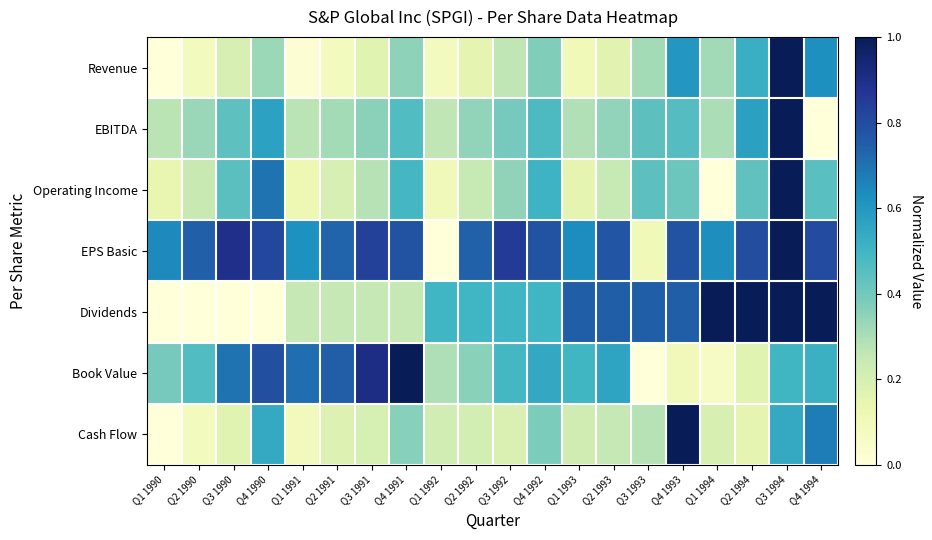

Reading right to left, list all the values displayed in this chart.

Revenue: Q4 1994=0.6	Q3 1994=1.0	Q2 1994=0.5	Q1 1994=0.3	Q4 1993=0.6	Q3 1993=0.3	Q2 1993=0.2	Q1 1993=0.1	Q4 1992=0.4	Q3 1992=0.3	Q2 1992=0.1	Q1 1992=0.1	Q4 1991=0.4	Q3 1991=0.2	Q2 1991=0.1	Q1 1991=0.0	Q4 1990=0.3	Q3 1990=0.2	Q2 1990=0.1	Q1 1990=0.0
EBITDA: Q4 1994=0.0	Q3 1994=1.0	Q2 1994=0.6	Q1 1994=0.3	Q4 1993=0.5	Q3 1993=0.4	Q2 1993=0.3	Q1 1993=0.3	Q4 1992=0.5	Q3 1992=0.4	Q2 1992=0.3	Q1 1992=0.3	Q4 1991=0.5	Q3 1991=0.4	Q2 1991=0.3	Q1 1991=0.3	Q4 1990=0.6	Q3 1990=0.4	Q2 1990=0.3	Q1 1990=0.3
Operating Income: Q4 1994=0.5	Q3 1994=1.0	Q2 1994=0.4	Q1 1994=0.0	Q4 1993=0.4	Q3 1993=0.4	Q2 1993=0.2	Q1 1993=0.1	Q4 1992=0.5	Q3 1992=0.3	Q2 1992=0.2	Q1 1992=0.1	Q4 1991=0.5	Q3 1991=0.3	Q2 1991=0.2	Q1 1991=0.1	Q4 1990=0.7	Q3 1990=0.4	Q2 1990=0.2	Q1 1990=0.1
EPS Basic: Q4 1994=0.8	Q3 1994=1.0	Q2 1994=0.8	Q1 1994=0.6	Q4 1993=0.8	Q3 1993=0.1	Q2 1993=0.8	Q1 1993=0.6	Q4 1992=0.8	Q3 1992=0.9	Q2 1992=0.7	Q1 1992=0.0	Q4 1991=0.8	Q3 1991=0.8	Q2 1991=0.7	Q1 1991=0.6	Q4 1990=0.8	Q3 1990=0.9	Q2 1990=0.7	Q1 1990=0.6
Dividends: Q4 1994=1.0	Q3 1994=1.0	Q2 1994=1.0	Q1 1994=1.0	Q4 1993=0.7	Q3 1993=0.7	Q2 1993=0.7	Q1 1993=0.7	Q4 1992=0.5	Q3 1992=0.5	Q2 1992=0.5	Q1 1992=0.5	Q4 1991=0.3	Q3 1991=0.3	Q2 1991=0.3	Q1 1991=0.3	Q4 1990=0.0	Q3 1990=0.0	Q2 1990=0.0	Q1 1990=0.0
Book Value: Q4 1994=0.5	Q3 1994=0.5	Q2 1994=0.2	Q1 1994=0.1	Q4 1993=0.1	Q3 1993=0.0	Q2 1993=0.6	Q1 1993=0.5	Q4 1992=0.5	Q3 1992=0.5	Q2 1992=0.4	Q1 1992=0.3	Q4 1991=1.0	Q3 1991=0.9	Q2 1991=0.8	Q1 1991=0.7	Q4 1990=0.8	Q3 1990=0.7	Q2 1990=0.5	Q1 1990=0.4
Cash Flow: Q4 1994=0.7	Q3 1994=0.5	Q2 1994=0.1	Q1 1994=0.2	Q4 1993=1.0	Q3 1993=0.3	Q2 1993=0.3	Q1 1993=0.2	Q4 1992=0.4	Q3 1992=0.2	Q2 1992=0.2	Q1 1992=0.2	Q4 1991=0.4	Q3 1991=0.2	Q2 1991=0.2	Q1 1991=0.1	Q4 1990=0.5	Q3 1990=0.2	Q2 1990=0.1	Q1 1990=0.0